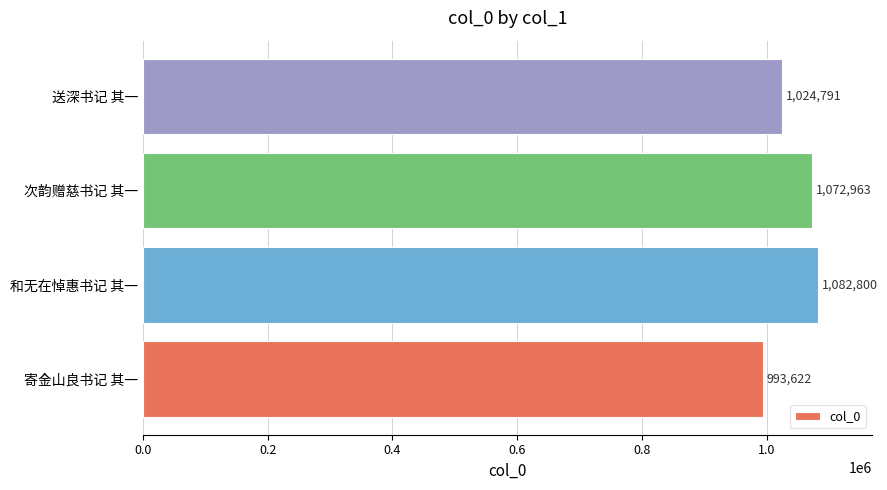

Reading top to bottom, list all the values displayed in this chart.

1024791	1072963	1082800	993622